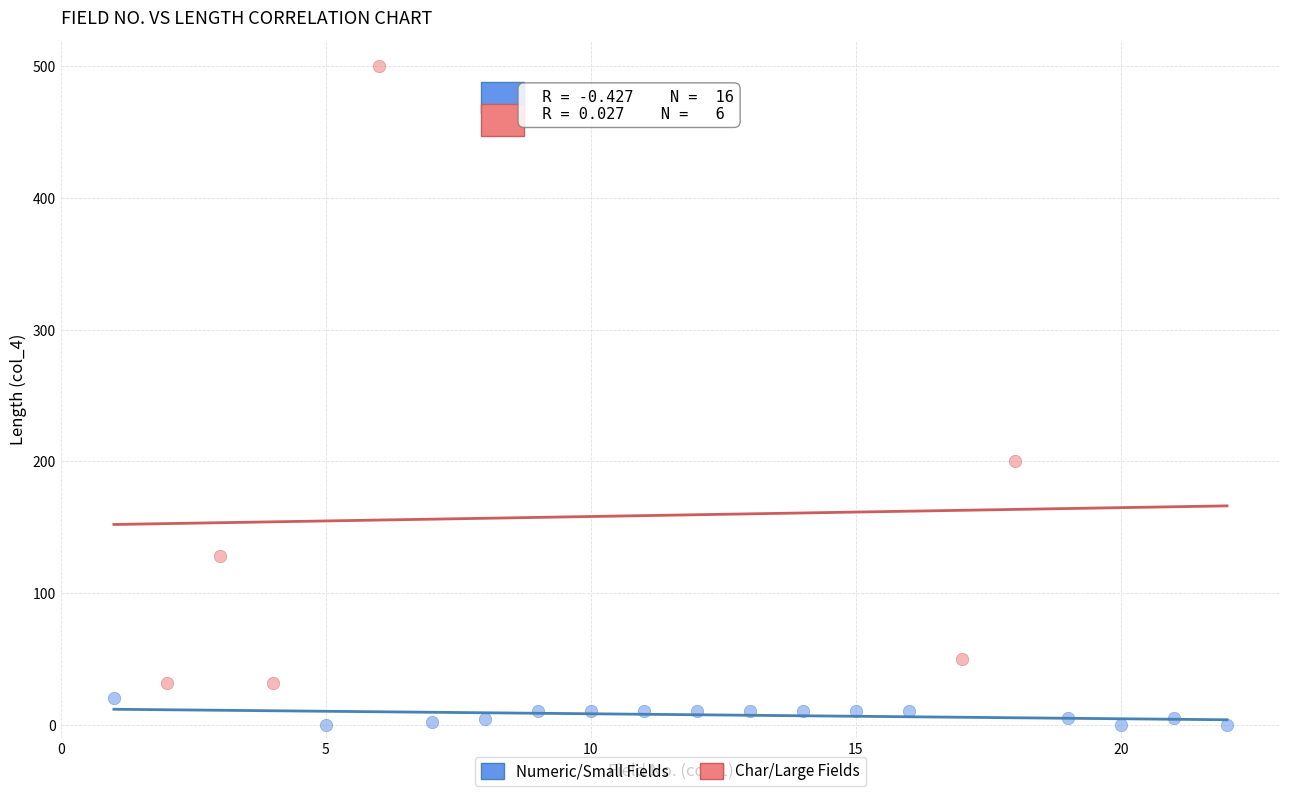

Which series has the widest spread of Y values?

Char/Large Fields